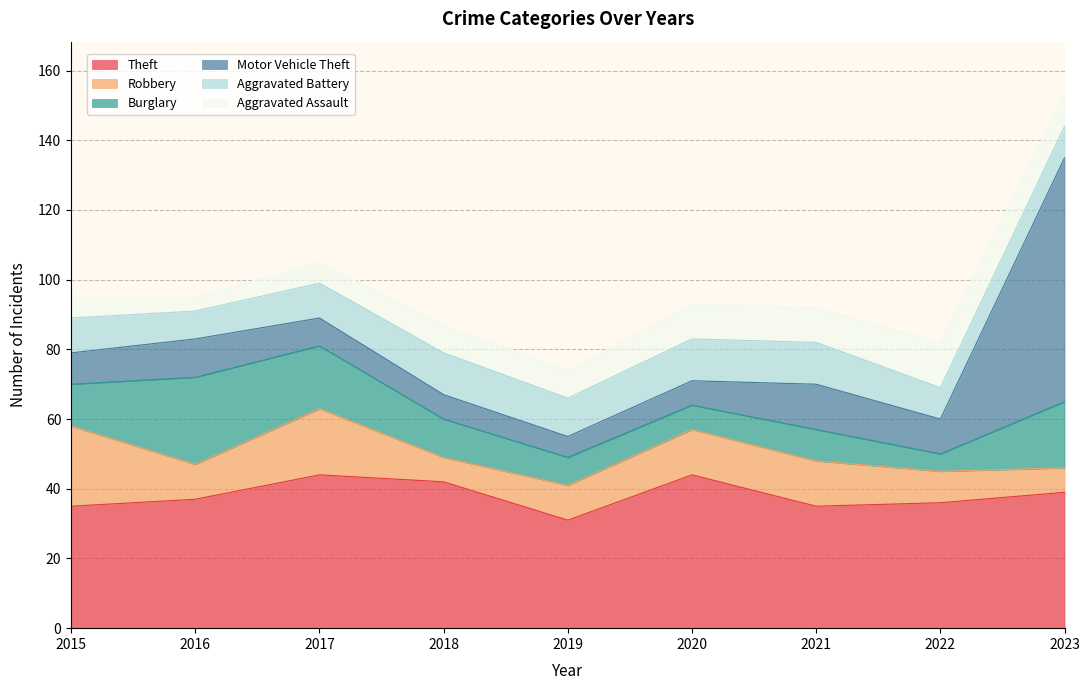

At which label does Burglary reach its peak?

2016